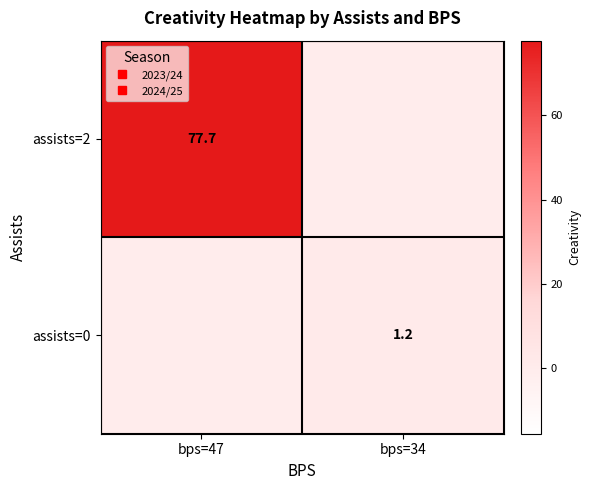

List the series in order of their overall mean, highest first.

assists=2, assists=0